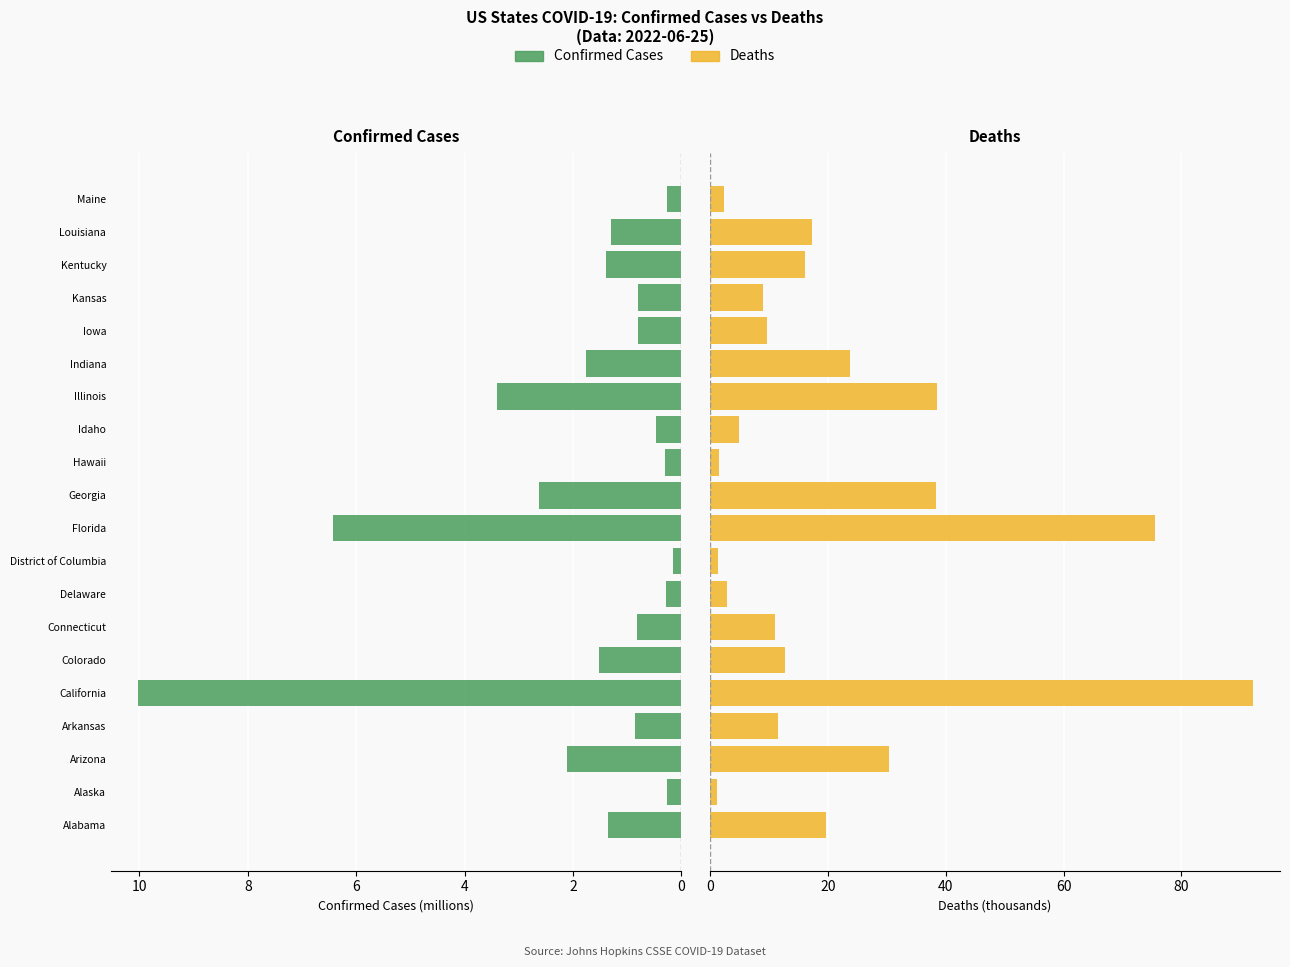

Is the value of Confirmed (M) at Illinois greater than the value of Deaths (K) at California?

No